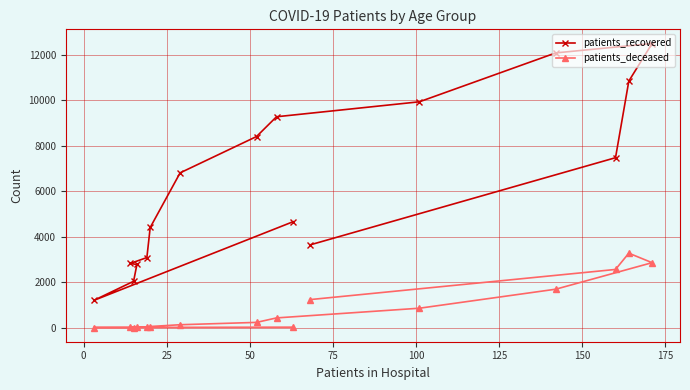

Rank the series by their maximum value, from highest to lowest.

patients_recovered, patients_deceased